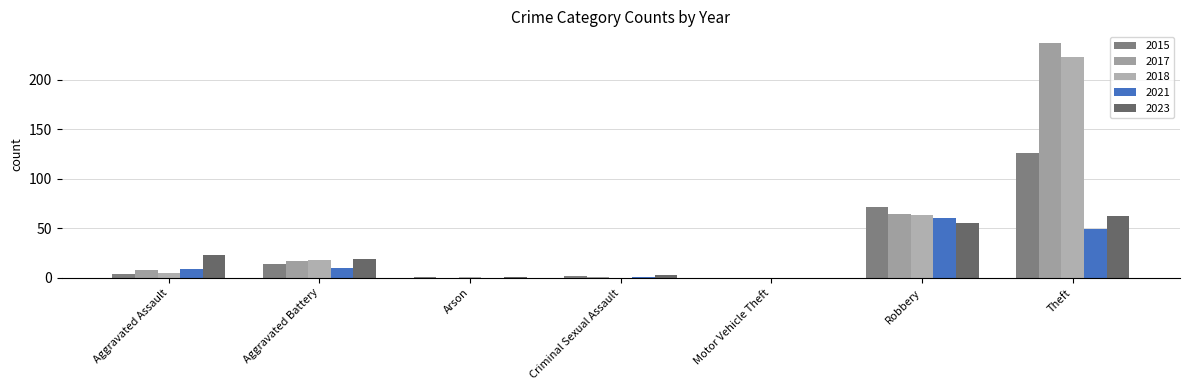

At Aggravated Assault, list the series in order from largest to smallest.

2023, 2021, 2017, 2018, 2015